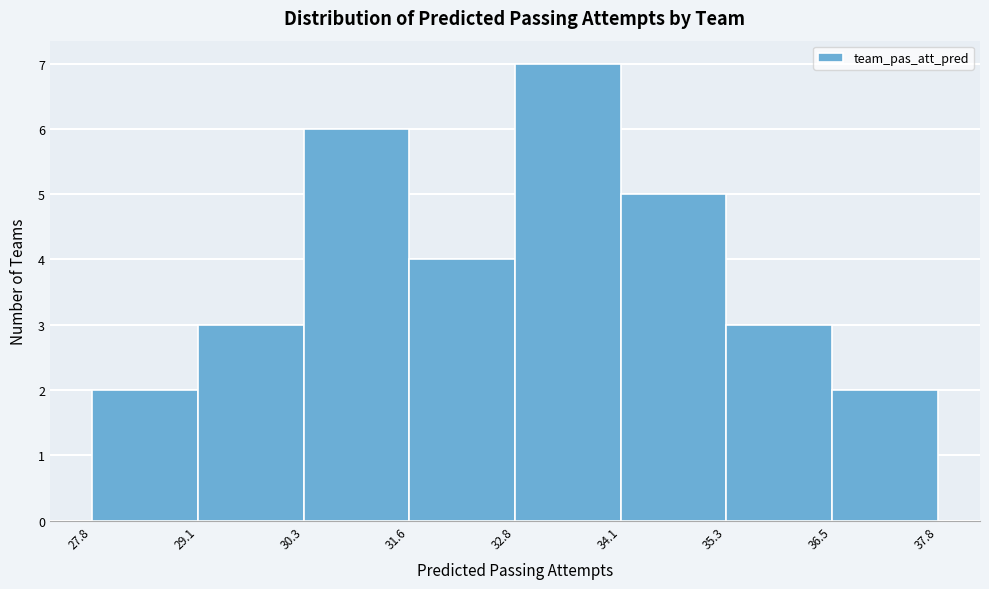

Reading left to right, list every bar in this chart as the range it spans on the x-axis followed by its height. The values are not printed on the chart, so give them approximately, as read against the axis.

27.8 to 29.1: 2
29.1 to 30.3: 3
30.3 to 31.6: 6
31.6 to 32.8: 4
32.8 to 34.1: 7
34.1 to 35.3: 5
35.3 to 36.5: 3
36.5 to 37.8: 2